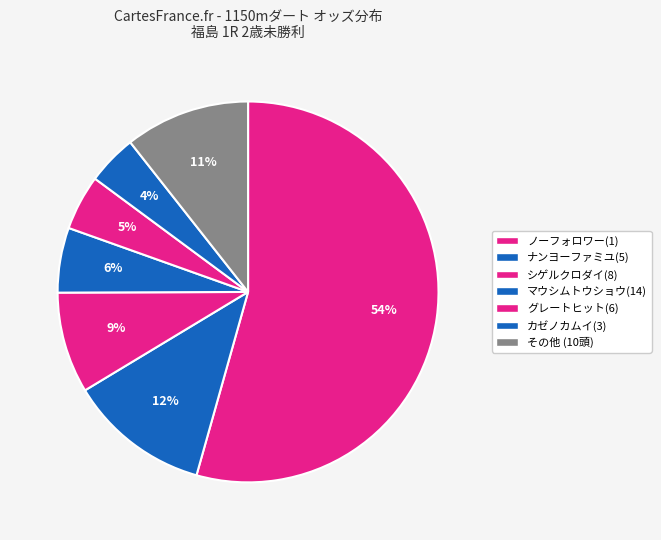

Count the number of slices in the pie.

7